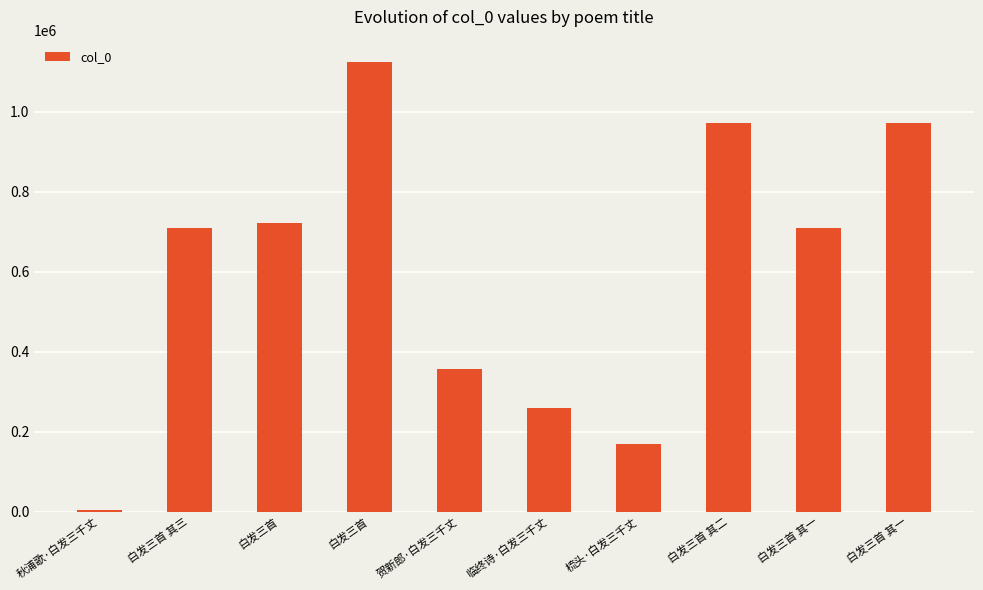

What is the sum of all values?

5995345